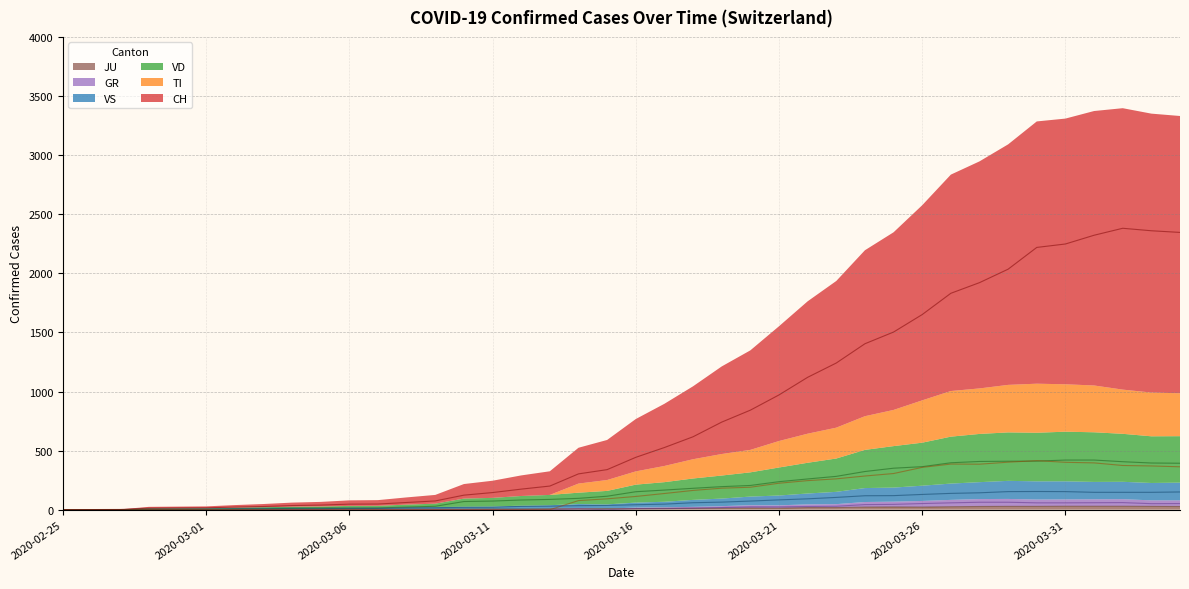

True or false: GR and CH intersect in this chart.

False